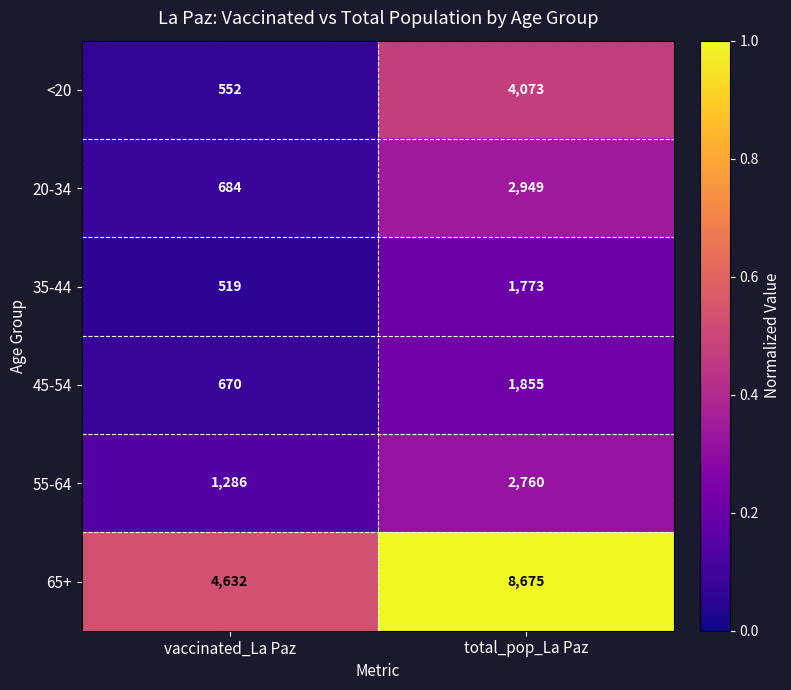

Reading right to left, what are all the values shown in this chart?

<20: 4073	552
20-34: 2949	684
35-44: 1773	519
45-54: 1855	670
55-64: 2760	1286
65+: 8675	4632